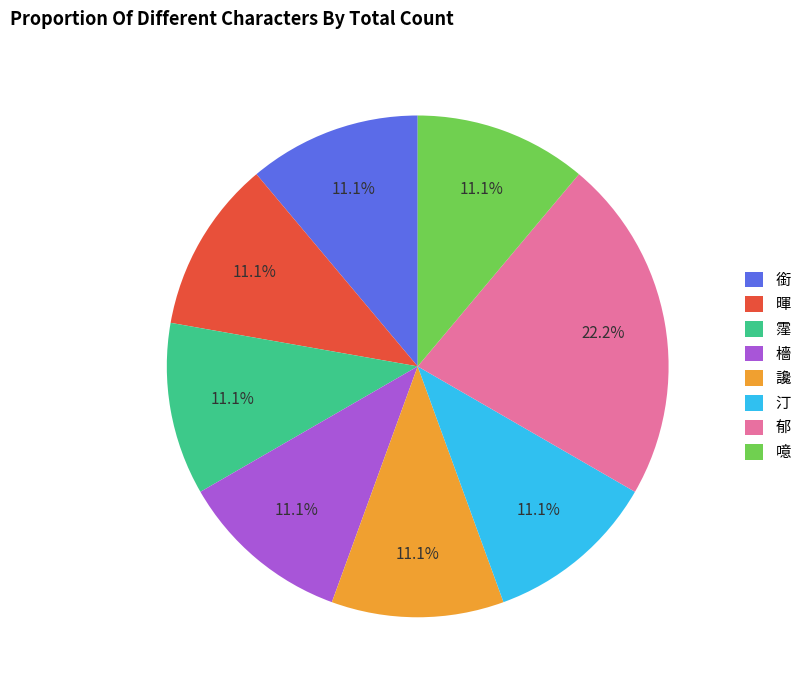

The 讒 slice represents 11% of the pie. True or false?

True